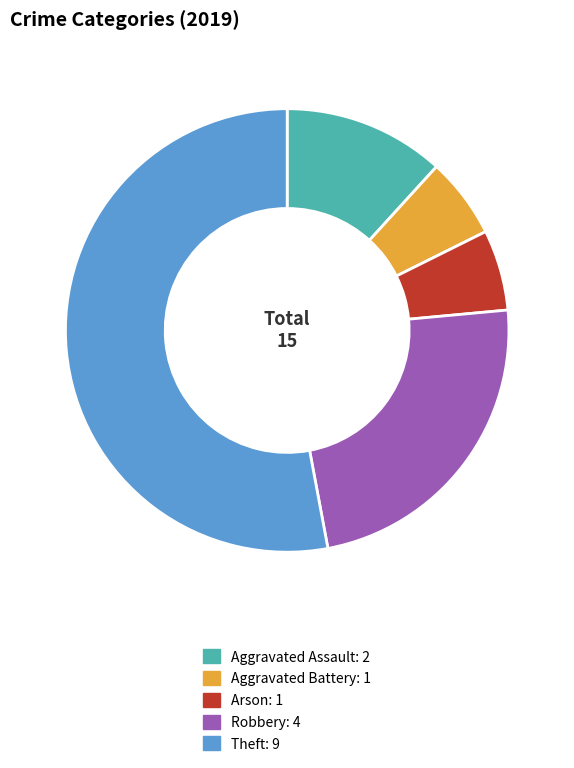

Does Arson account for over 50% of the chart?

No